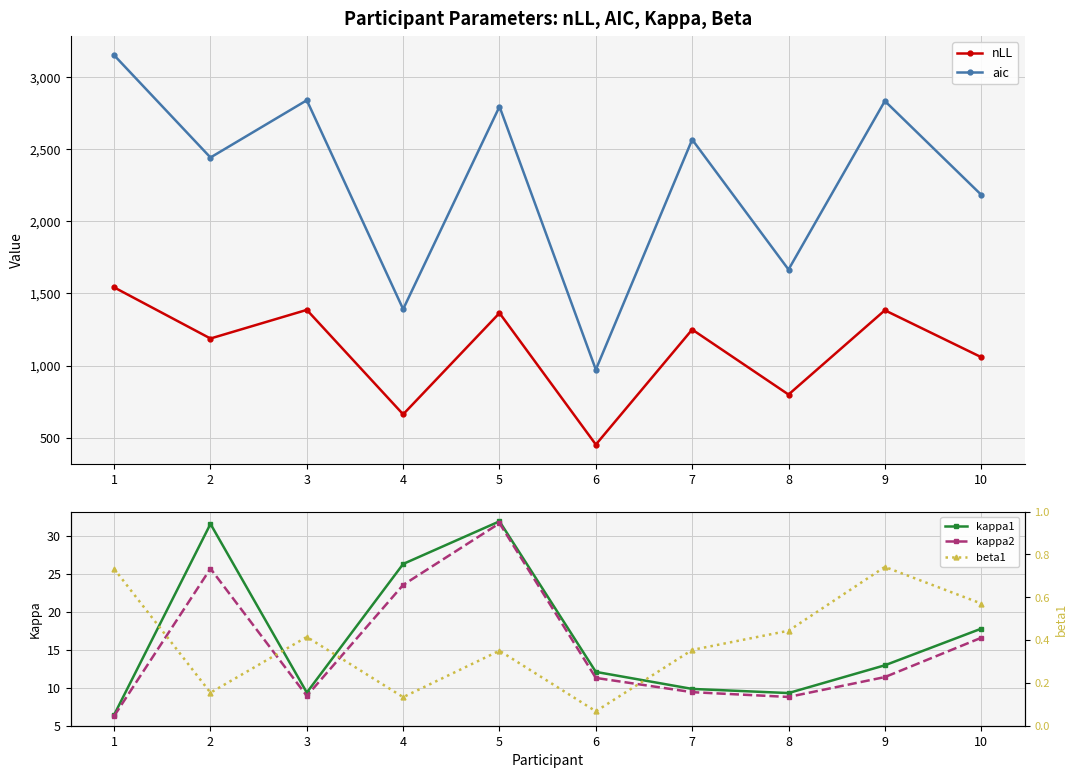

True or false: nLL and kappa2 intersect in this chart.

False